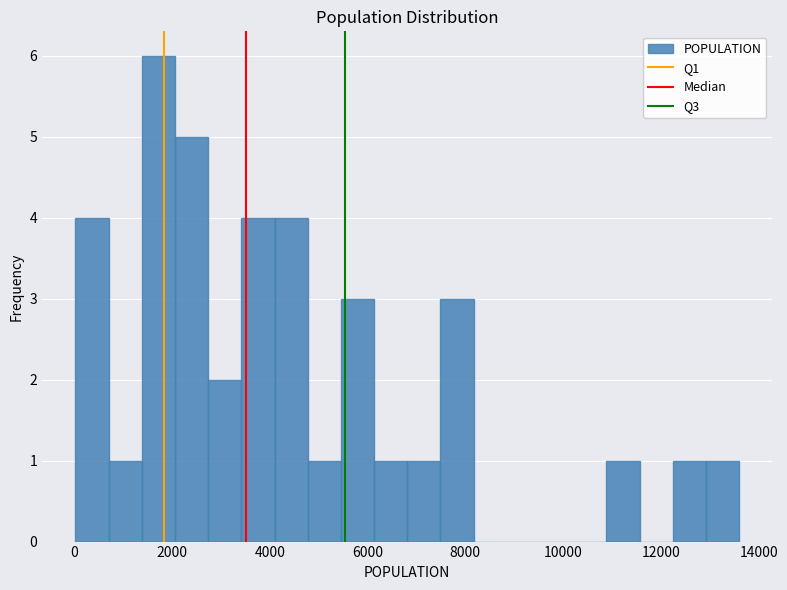

Around what value on the x-axis is the tallest bar? Give the approximate position of its centre, as read against the axis.

1800